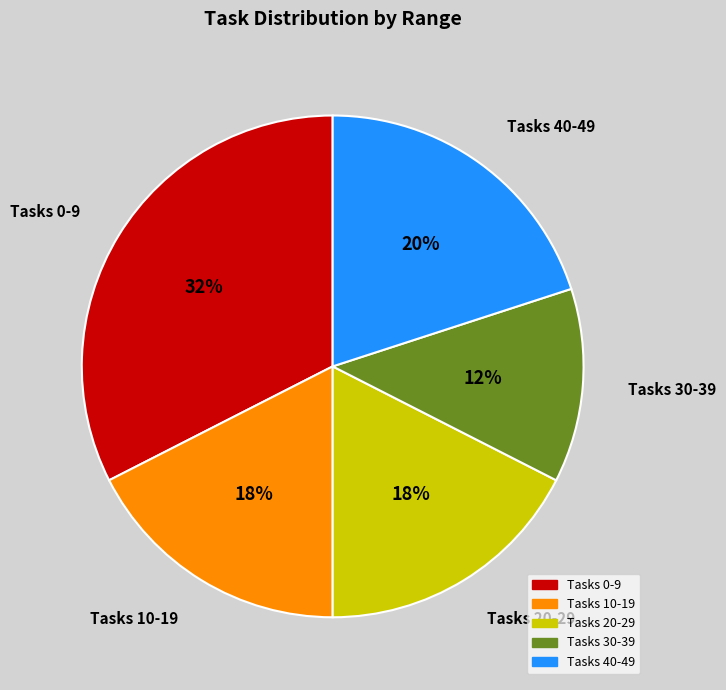

Is there any slice that represents more than half of the pie?

No